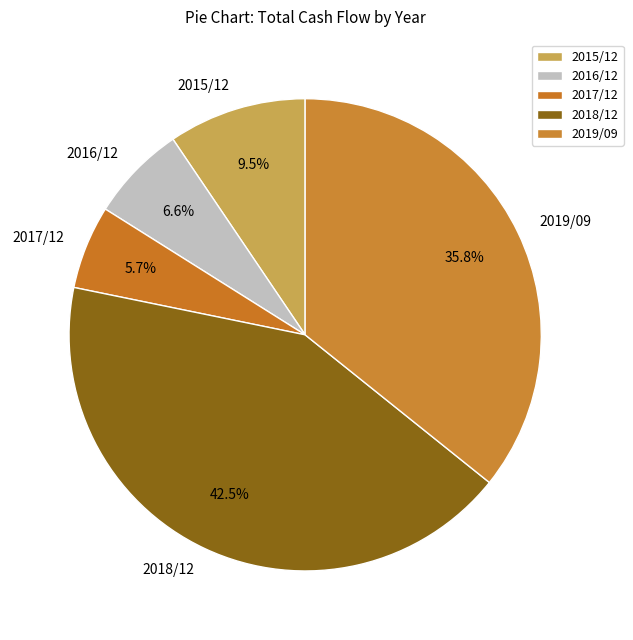

Which slice is the largest?

2018/12